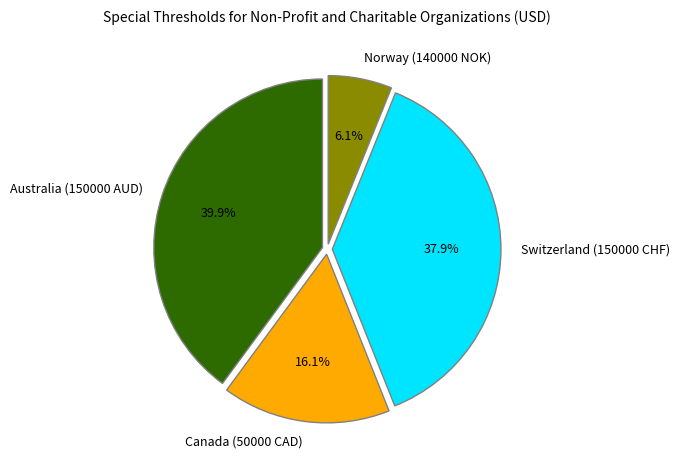

Does Canada (50000 CAD) represent more than half of the total?

No